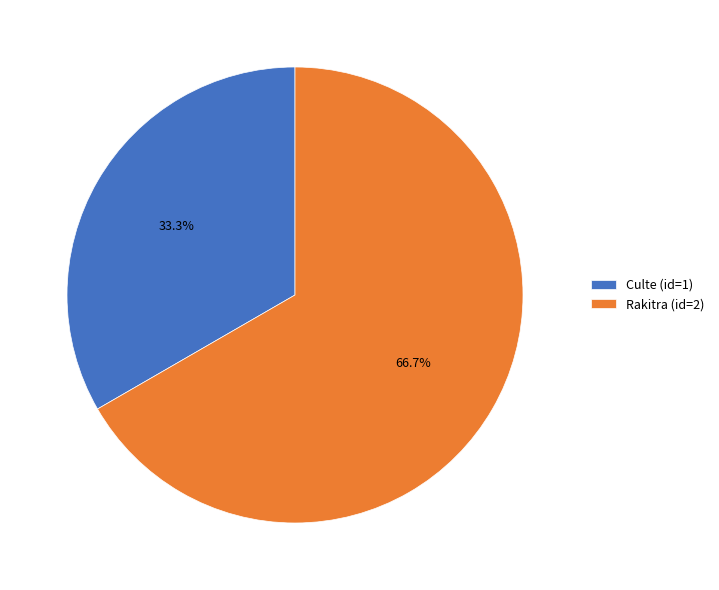

To the nearest percent, what portion does Rakitra represent?

67%